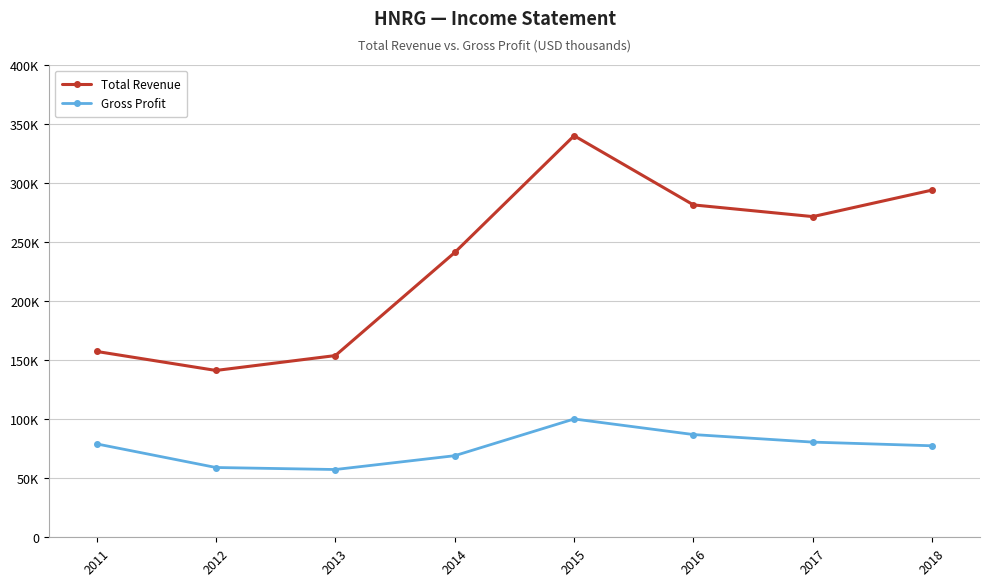

What is the difference between the second highest and second lowest values in the Total Revenue series?

140200